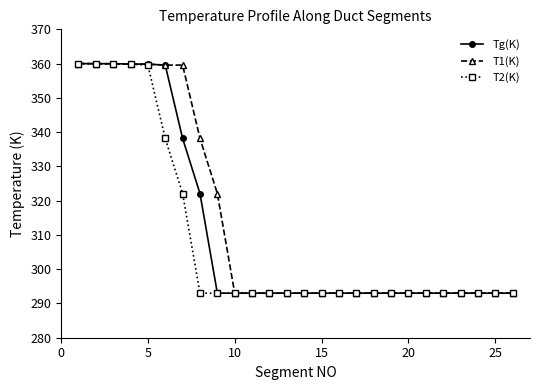

At how many categories does at least one series exceed 337?

8